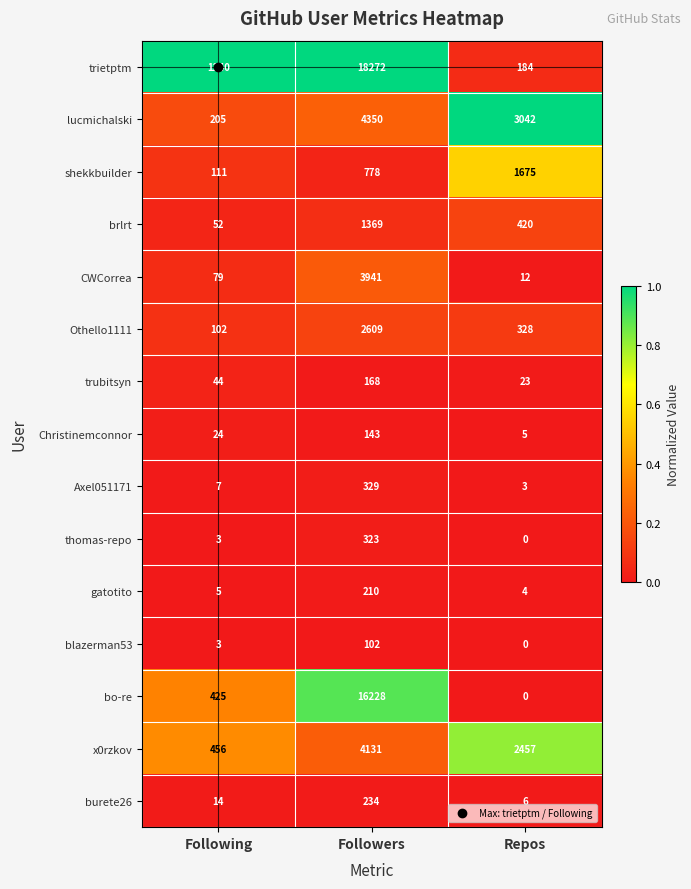

List the series in order of their peak value, highest first.

trietptm, bo-re, lucmichalski, x0rzkov, CWCorrea, Othello1111, shekkbuilder, brlrt, Axel051171, thomas-repo, burete26, gatotito, trubitsyn, Christinemconnor, blazerman53